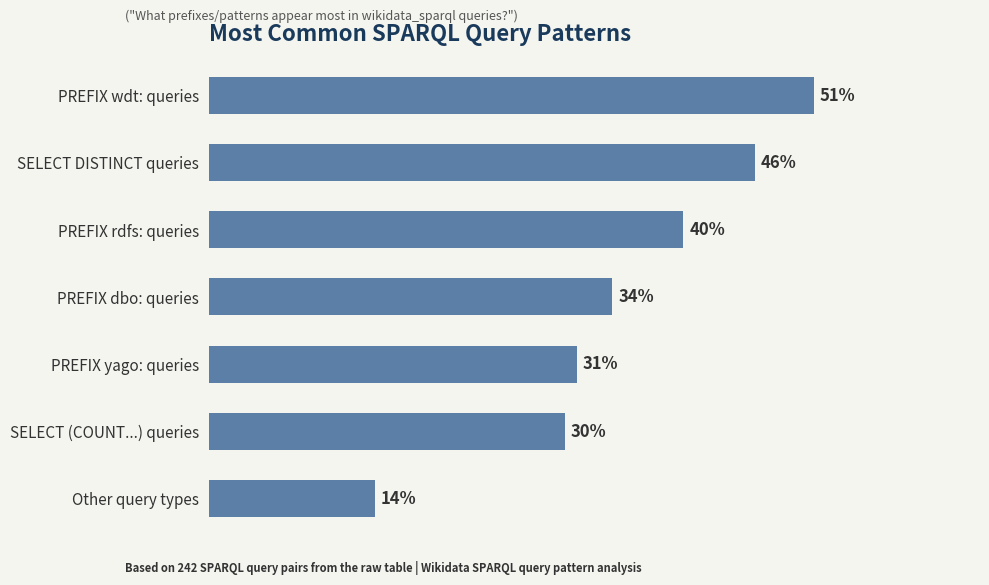

Between SELECT (COUNT...) queries and Other query types, which is larger?

SELECT (COUNT...) queries